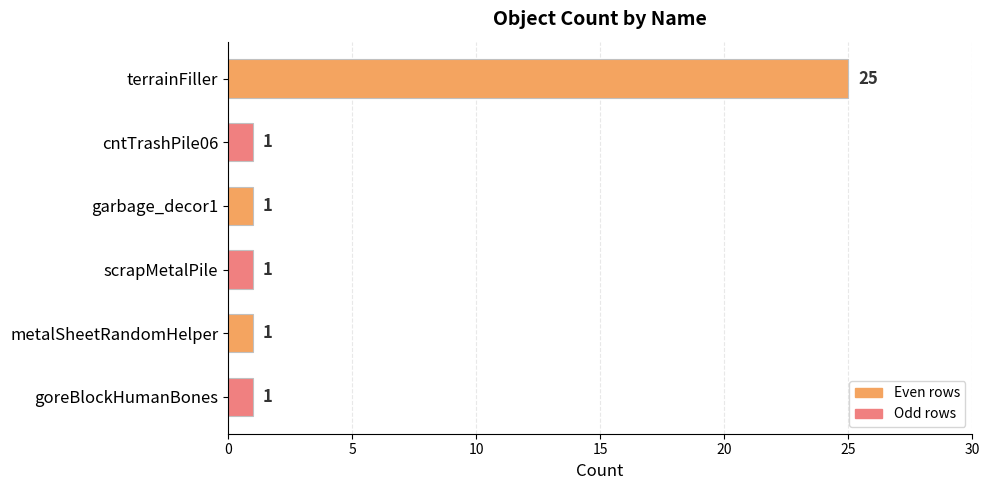

The chart shows a value of 1 at goreBlockHumanBones. True or false?

True